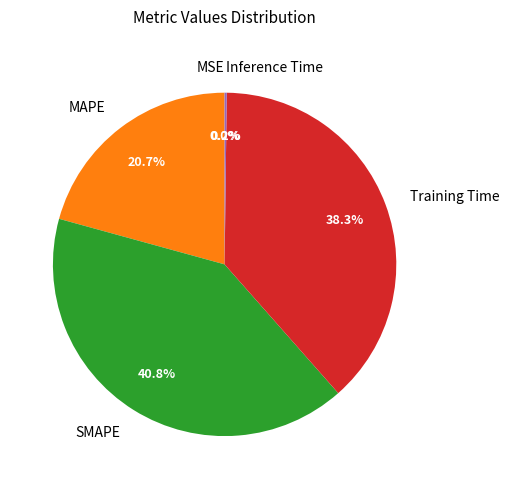

Which category has the biggest portion of the pie?

SMAPE